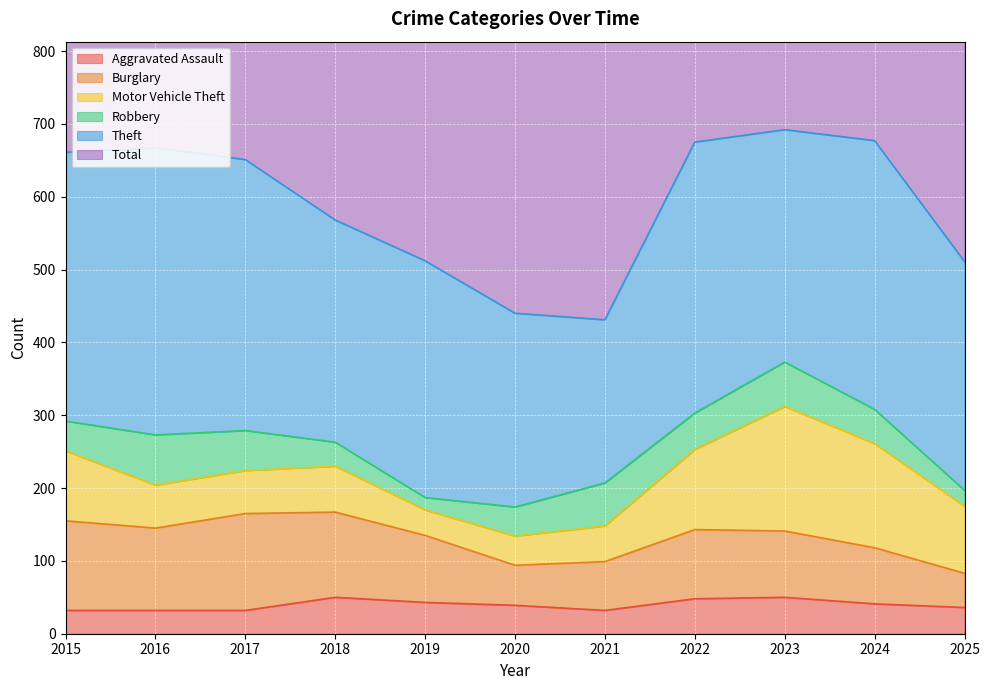

True or false: Aggravated Assault and Burglary cross at least once.

False